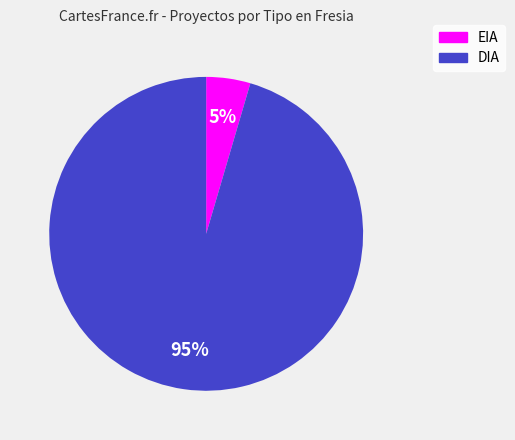

Count the number of slices in the pie.

2